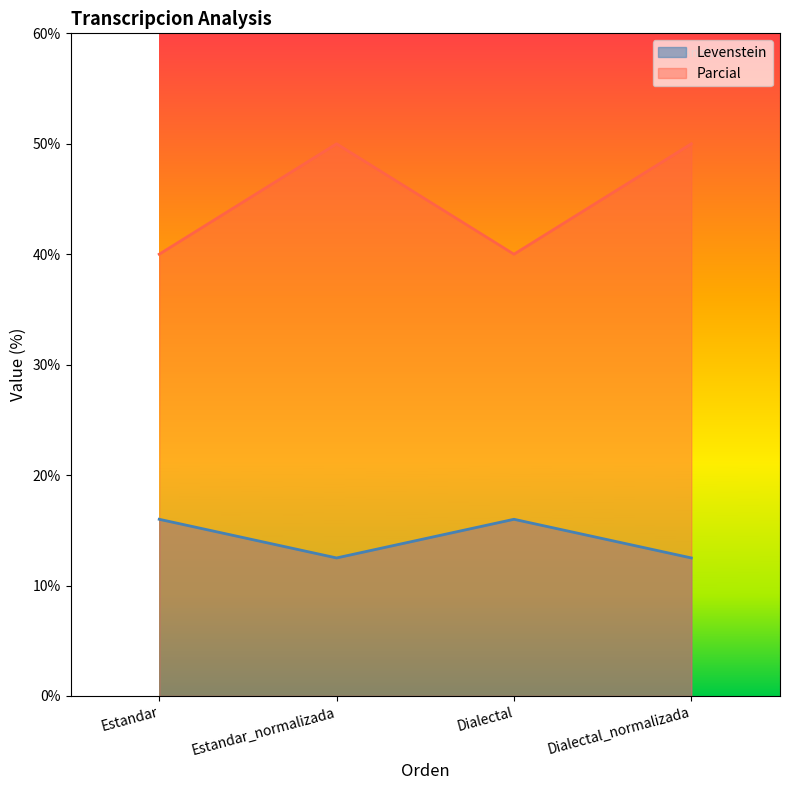

Where is Levenstein nearest to the value 14?

Estandar_normalizada